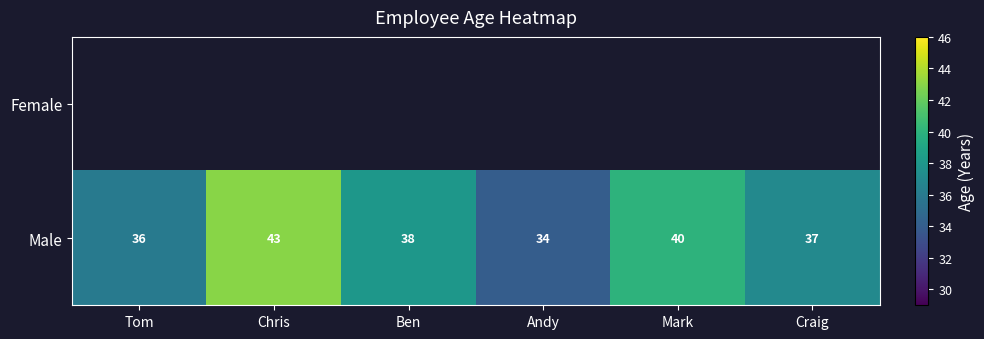

Which has a higher value, Craig or Chris?

Chris